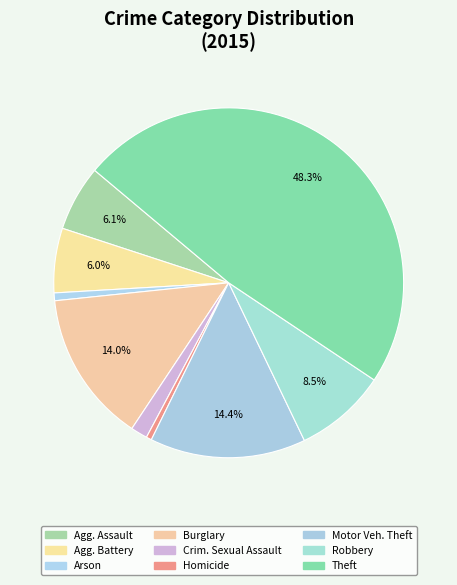

Approximately how many times larger is the value at Theft compared to Homicide?

97.1